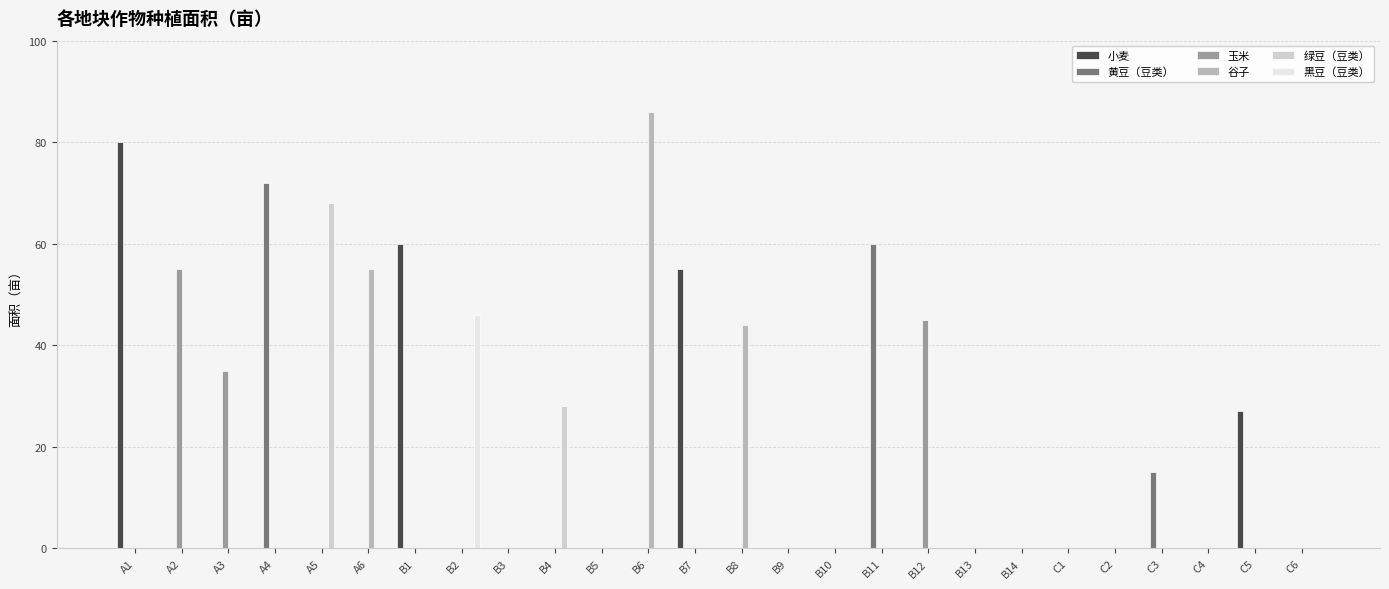

Reading left to right, what are all the values shown in this chart?

小麦: A1=80	A2=0	A3=0	A4=0	A5=0	A6=0	B1=60	B2=0	B3=0	B4=0	B5=0	B6=0	B7=55	B8=0	B9=0	B10=0	B11=0	B12=0	B13=0	B14=0	C1=0	C2=0	C3=0	C4=0	C5=27	C6=0
黄豆（豆类）: A1=0	A2=0	A3=0	A4=72	A5=0	A6=0	B1=0	B2=0	B3=0	B4=0	B5=0	B6=0	B7=0	B8=0	B9=0	B10=0	B11=60	B12=0	B13=0	B14=0	C1=0	C2=0	C3=15	C4=0	C5=0	C6=0
玉米: A1=0	A2=55	A3=35	A4=0	A5=0	A6=0	B1=0	B2=0	B3=0	B4=0	B5=0	B6=0	B7=0	B8=0	B9=0	B10=0	B11=0	B12=45	B13=0	B14=0	C1=0	C2=0	C3=0	C4=0	C5=0	C6=0
谷子: A1=0	A2=0	A3=0	A4=0	A5=0	A6=55	B1=0	B2=0	B3=0	B4=0	B5=0	B6=86	B7=0	B8=44	B9=0	B10=0	B11=0	B12=0	B13=0	B14=0	C1=0	C2=0	C3=0	C4=0	C5=0	C6=0
绿豆（豆类）: A1=0	A2=0	A3=0	A4=0	A5=68	A6=0	B1=0	B2=0	B3=0	B4=28	B5=0	B6=0	B7=0	B8=0	B9=0	B10=0	B11=0	B12=0	B13=0	B14=0	C1=0	C2=0	C3=0	C4=0	C5=0	C6=0
黑豆（豆类）: A1=0	A2=0	A3=0	A4=0	A5=0	A6=0	B1=0	B2=46	B3=0	B4=0	B5=0	B6=0	B7=0	B8=0	B9=0	B10=0	B11=0	B12=0	B13=0	B14=0	C1=0	C2=0	C3=0	C4=0	C5=0	C6=0